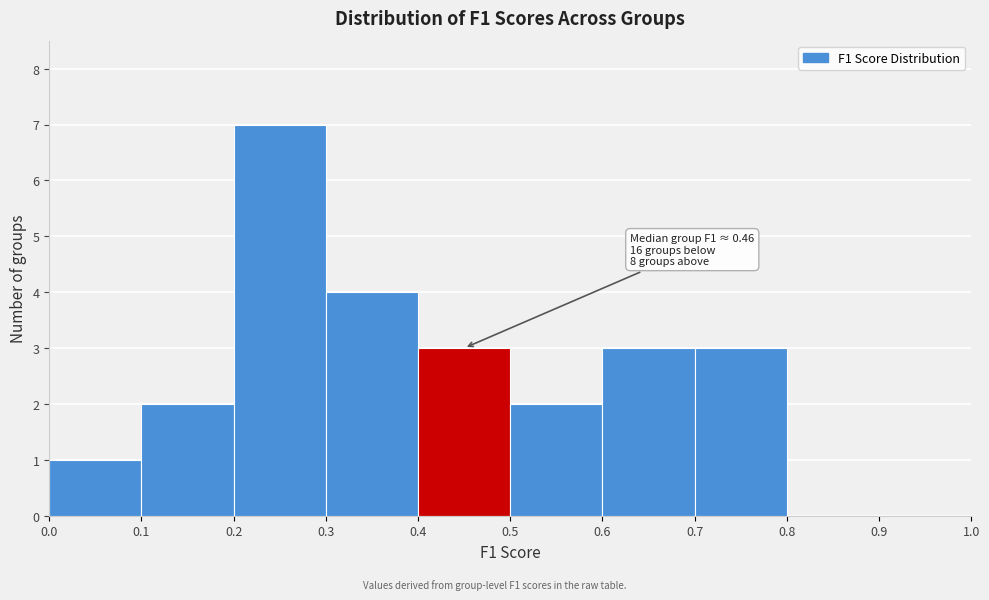

Which range on the x-axis has the tallest bar?

0.2 to 0.3